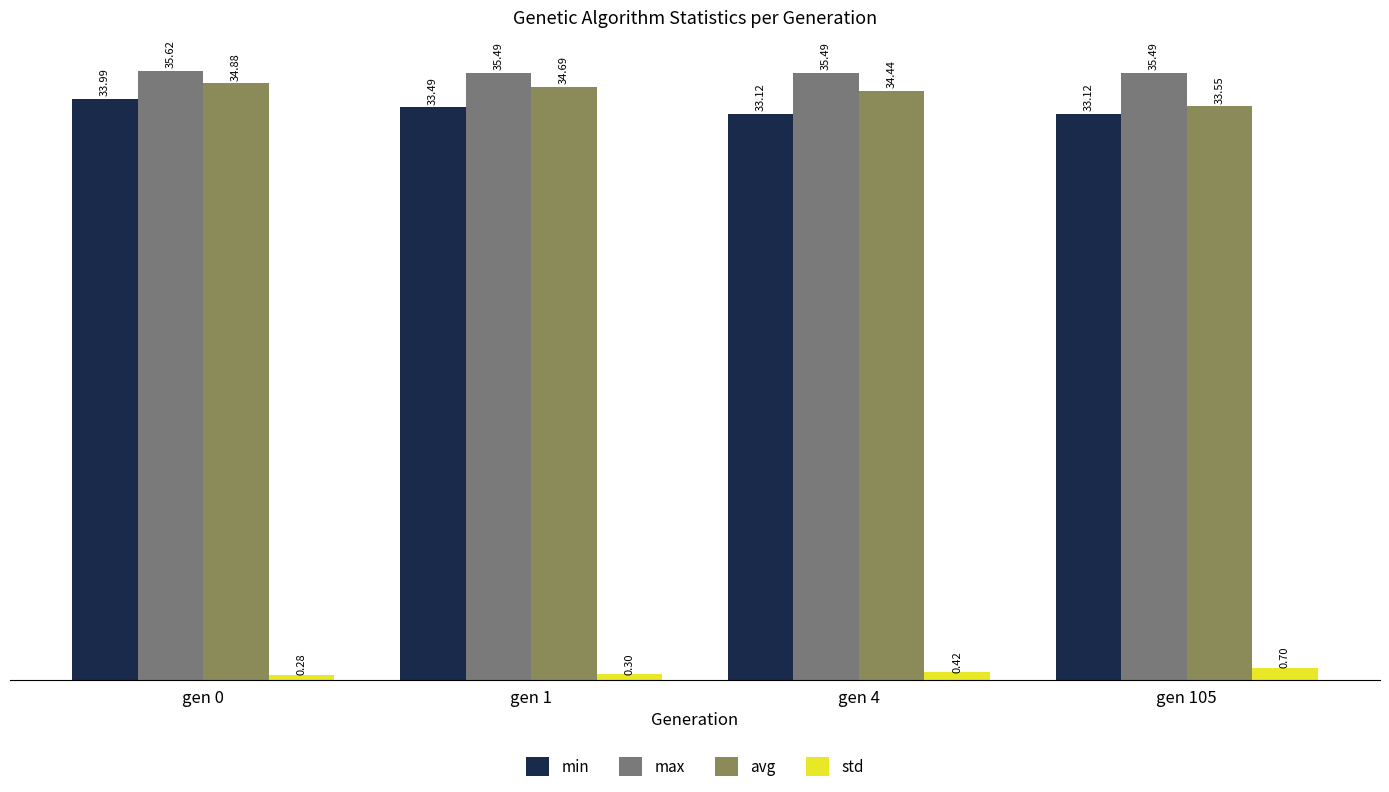

Is it true that min equals 34.0 at gen 0?

True